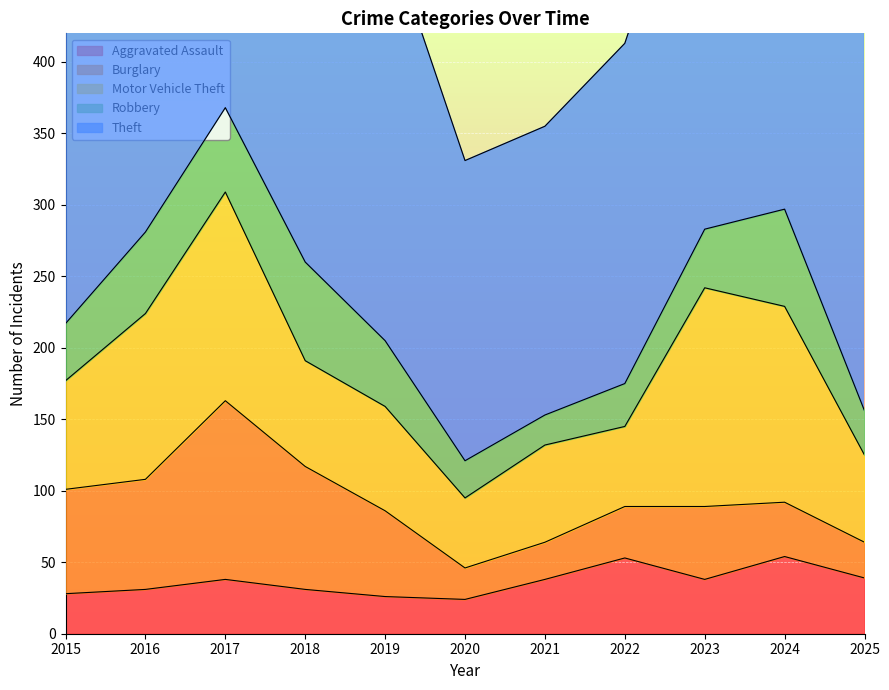

What is the difference between the Motor Vehicle Theft values at 2025 and 2019?

12